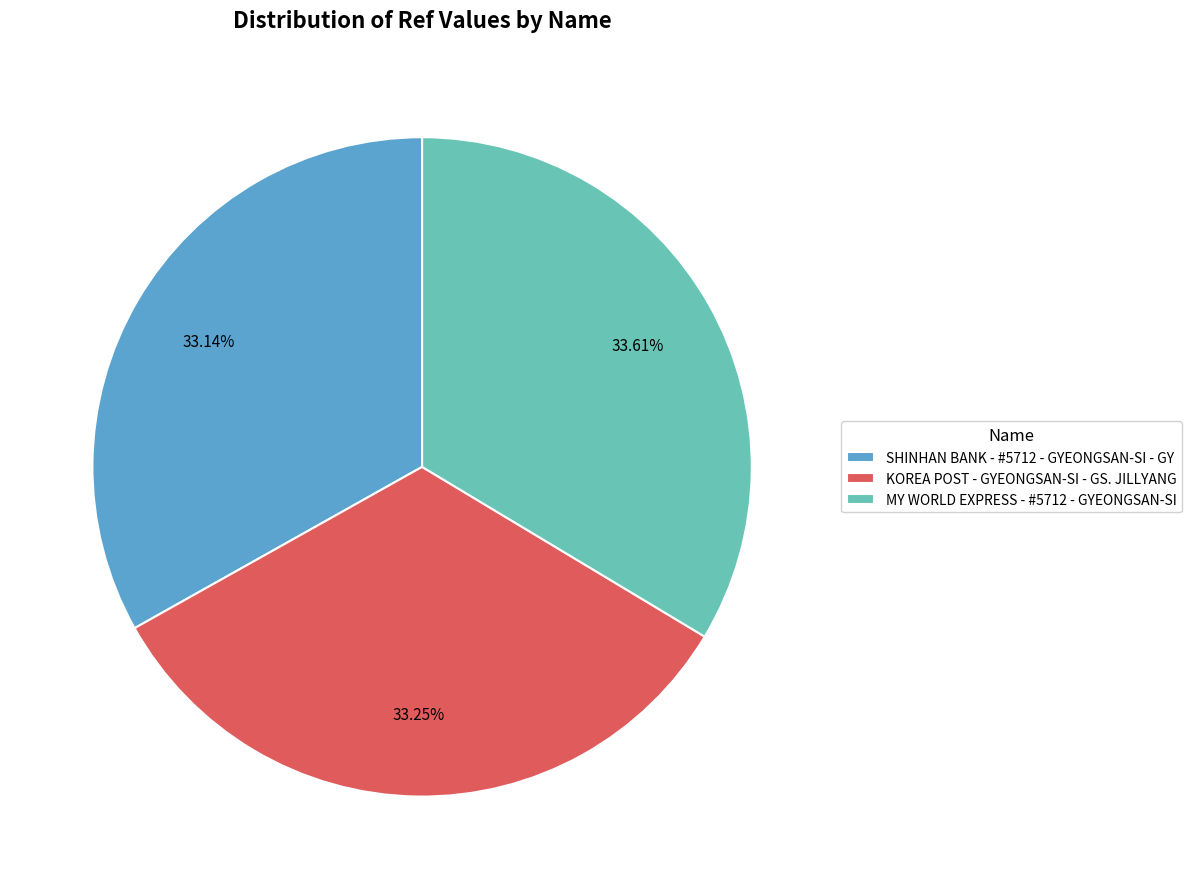

Is there any slice that represents more than half of the pie?

No